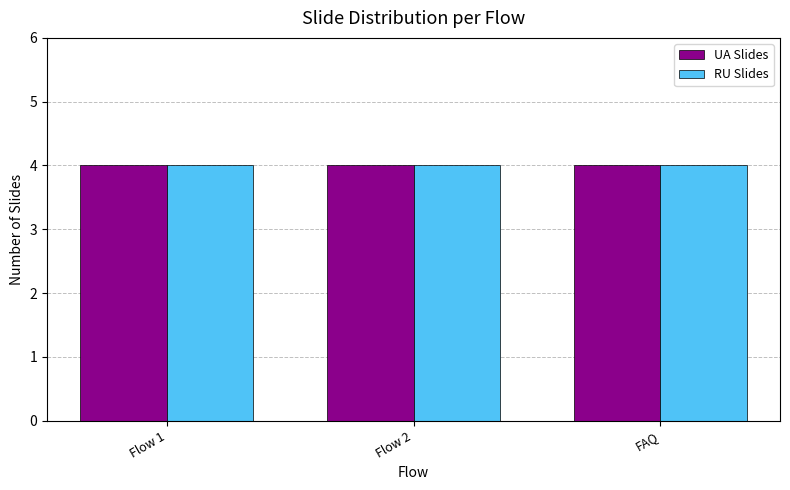

The chart shows a value of 1 at 1-4. True or false?

False